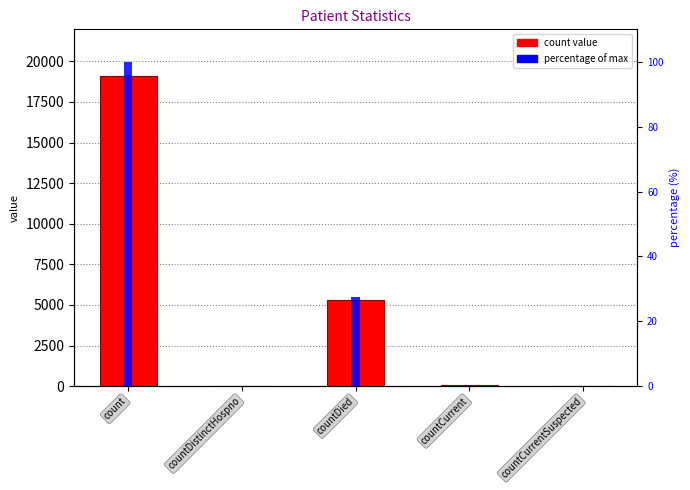

How many values in the count series exceed 43?

2